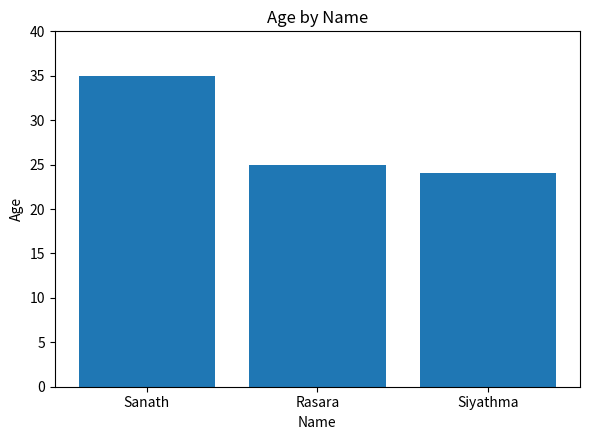

How many data points are less than 25?

1